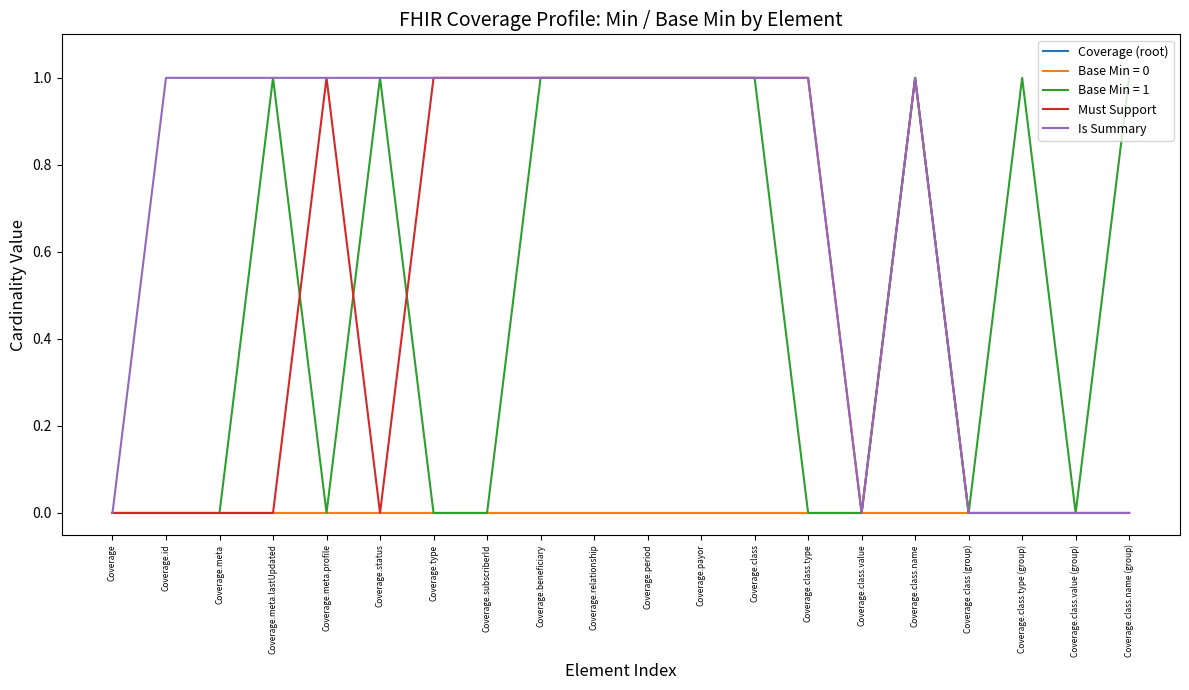

Does the chart have visible grid lines?

No